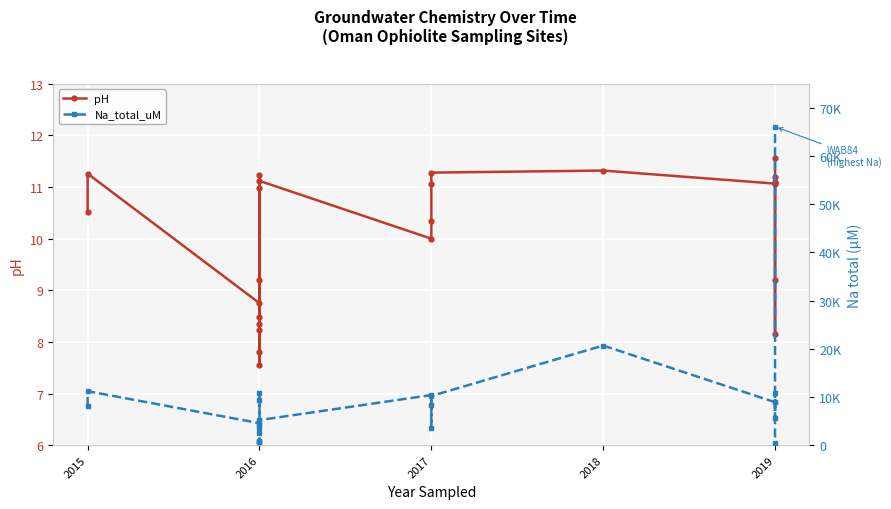

Is it true that pH equals 11.0 at 2016?

True